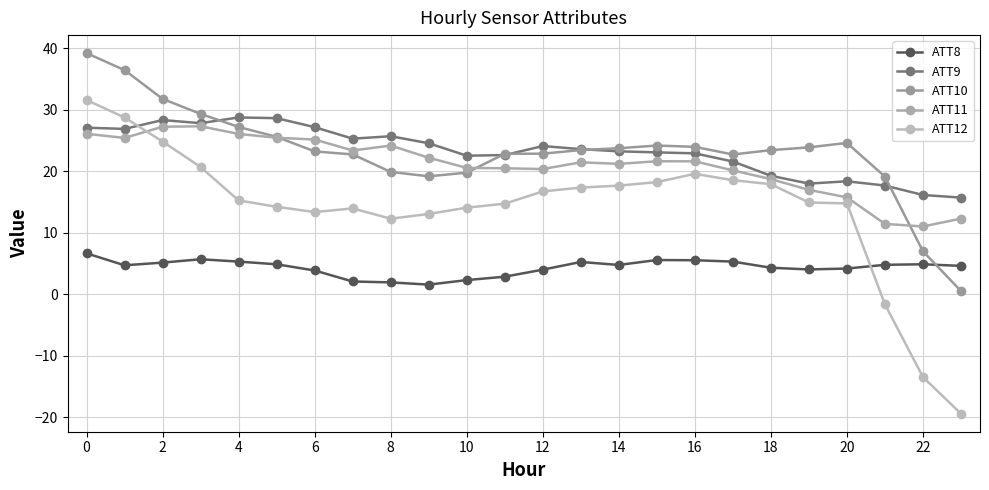

Which series ends up on top after the final intersection of ATT12 and ATT9?

ATT9